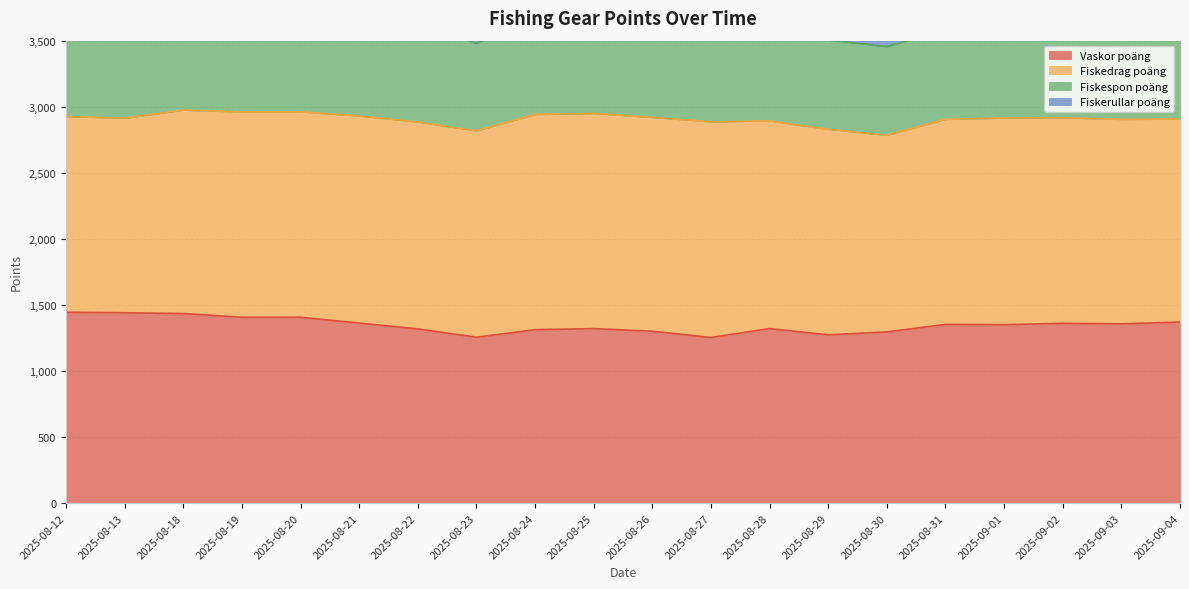

At which label does Vaskor poäng reach its peak?

2025-08-12